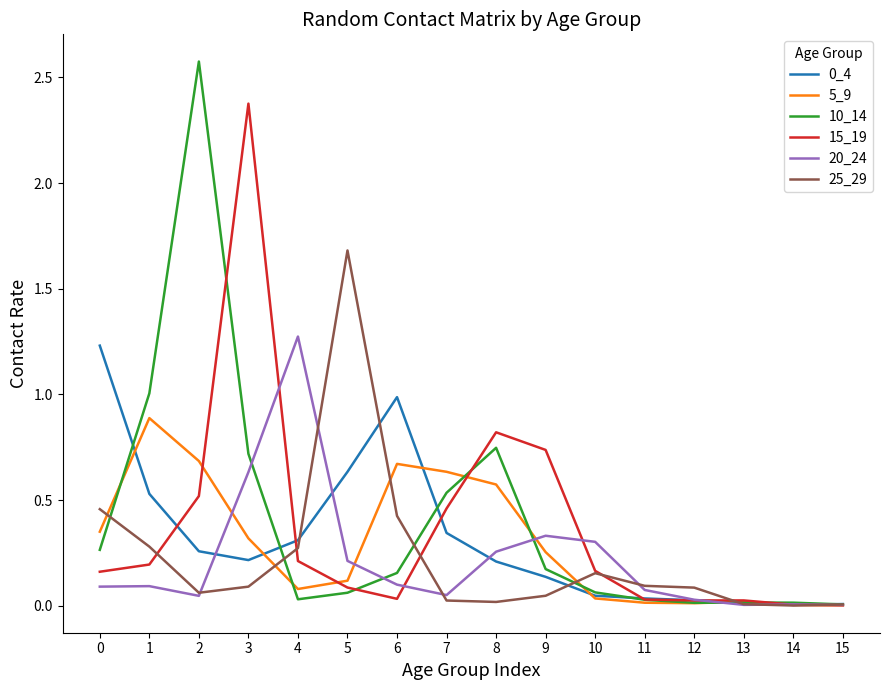

Which series has the widest spread of values?

10_14